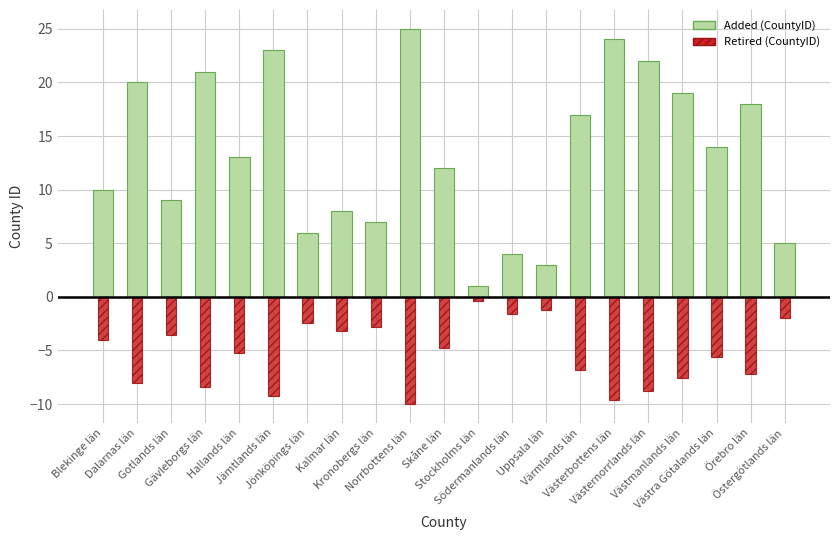

The value of CountyID (retired style) at Kronobergs län is -2.8. True or false?

True